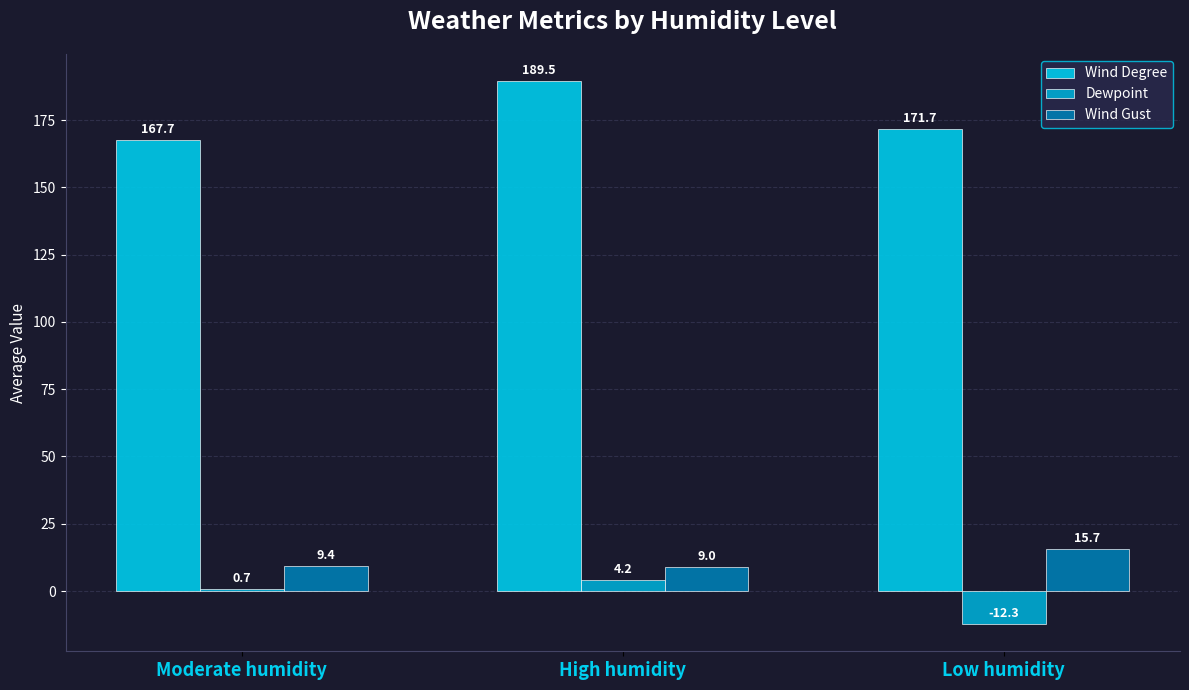

What are all the series names shown in the legend?

Wind Degree, Dewpoint, Wind Gust